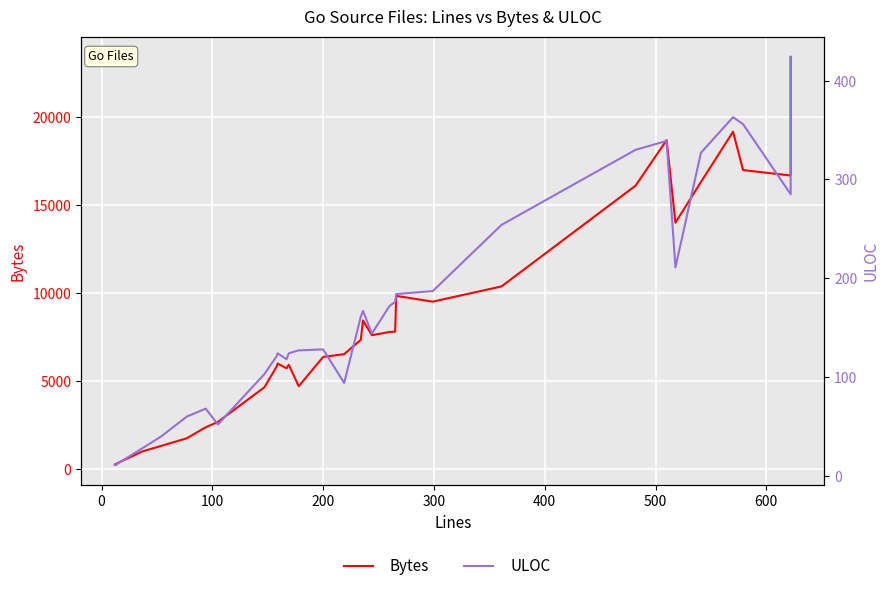

Is this an area chart (filled region under the line)?

No